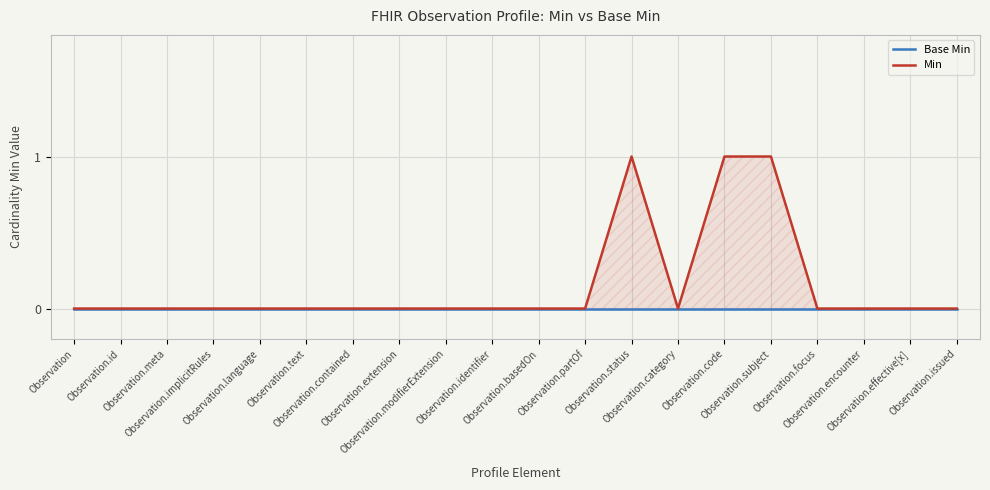

Rank the series by their average value, from lowest to highest.

Base Min, Min